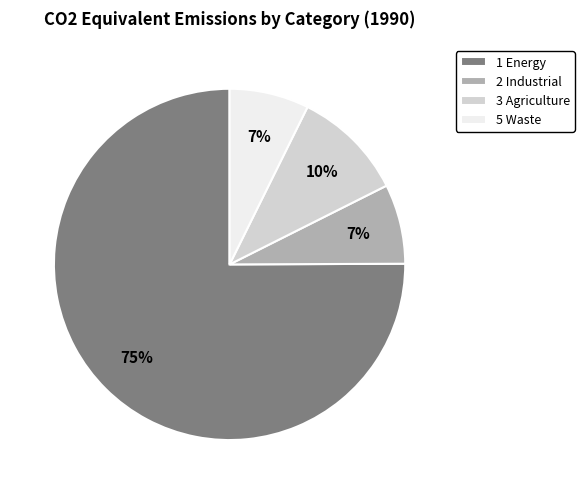

Do 1 Energy and 5 Waste together represent more than half of the pie?

Yes